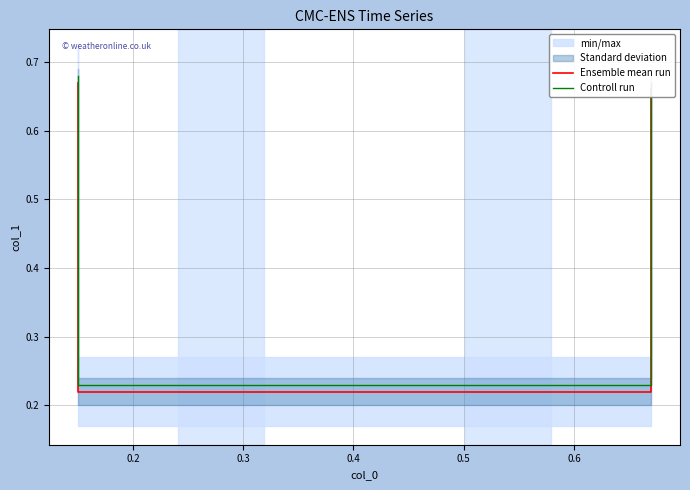

What is the total value across all series at 0.4?

1.3